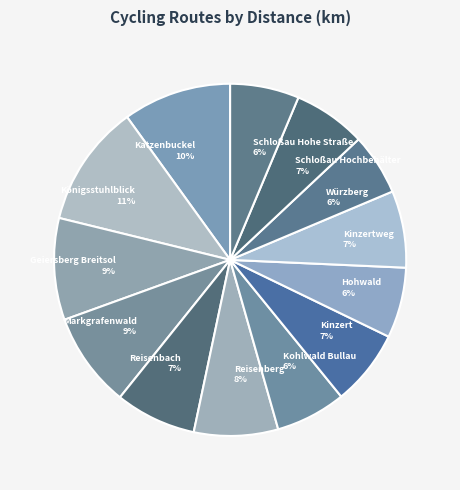

Is the sum of Kinzertweg and Reisenberg greater than half?

No